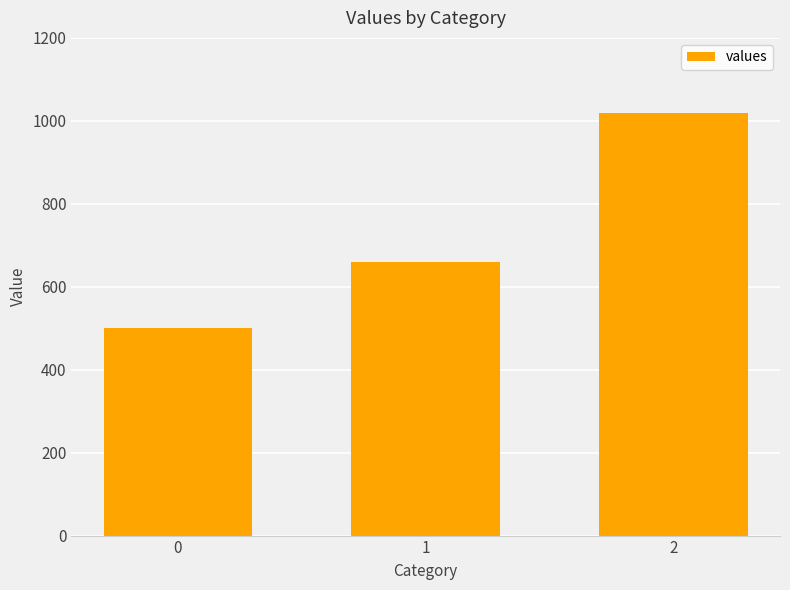

What is the maximum value shown in the chart?

1020